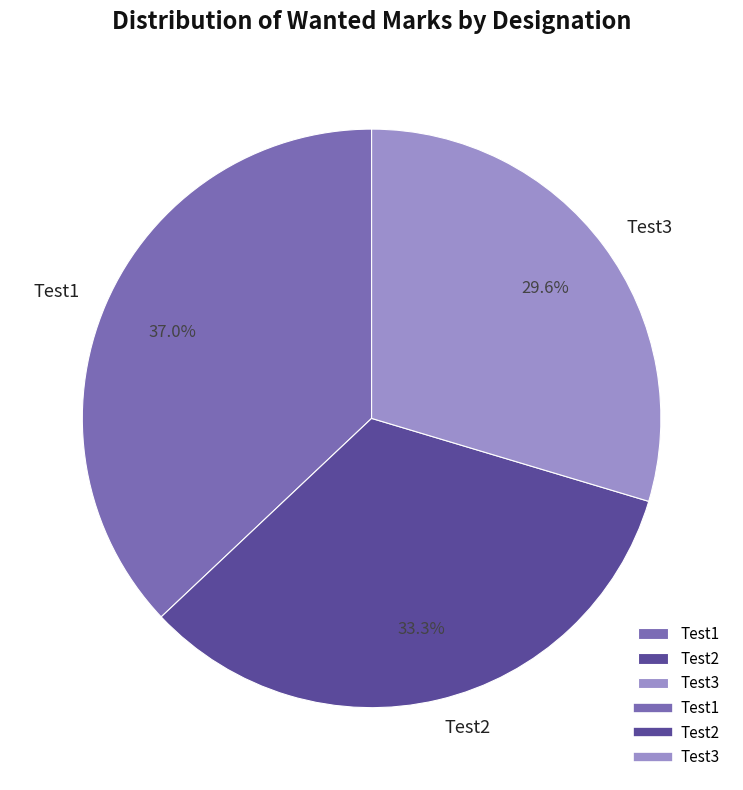

To the nearest percent, what is the average slice percentage?

33%